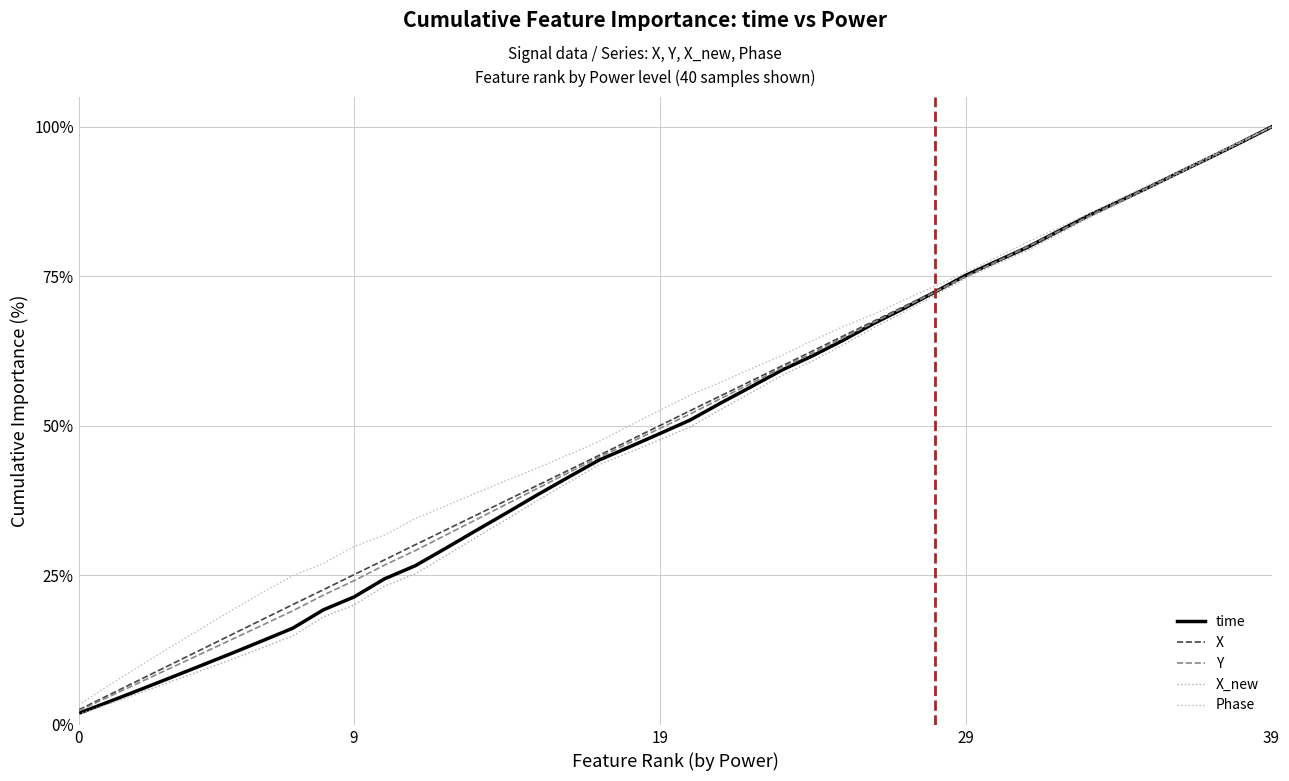

Does the chart have visible grid lines?

Yes